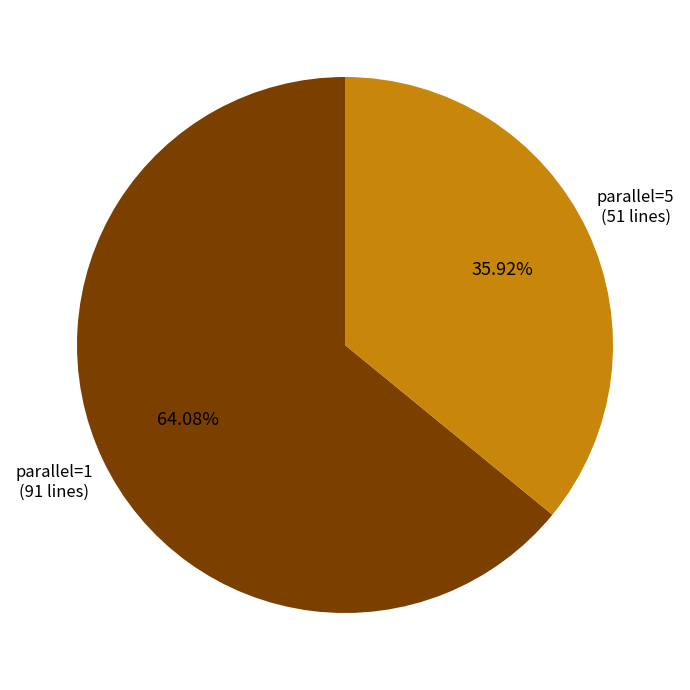

To the nearest percent, what is the average slice percentage?

50%